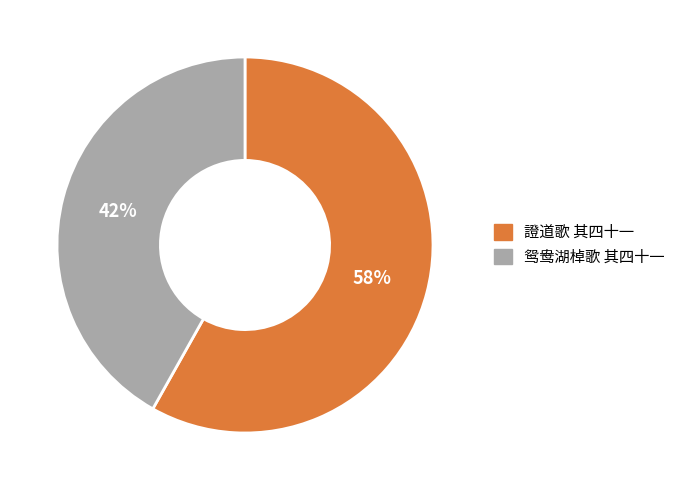

What is the ratio of the value at 證道歌 其四十一 to the value at 鸳鸯湖棹歌 其四十一?

1.4